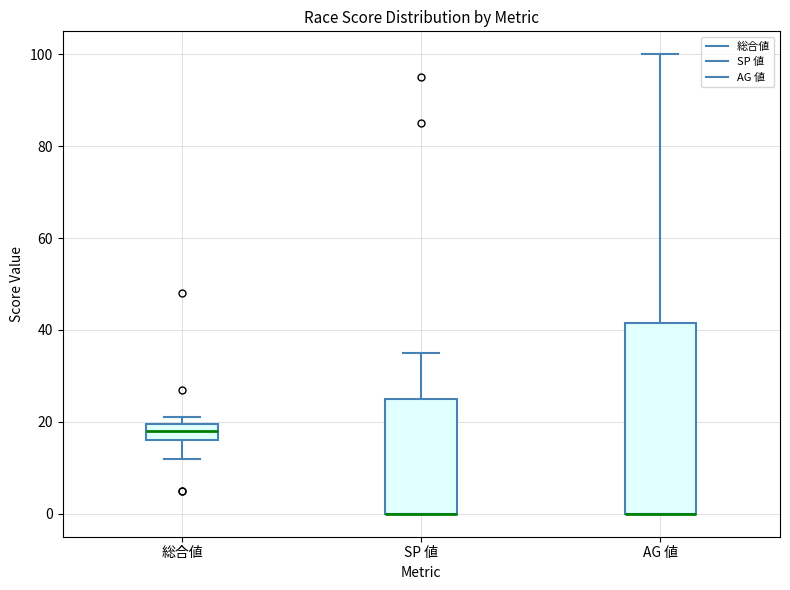

Where does the upper whisker of the box for SP 値 end on the y-axis? The values are not printed on the chart, so give them approximately, as read against the axis.

36